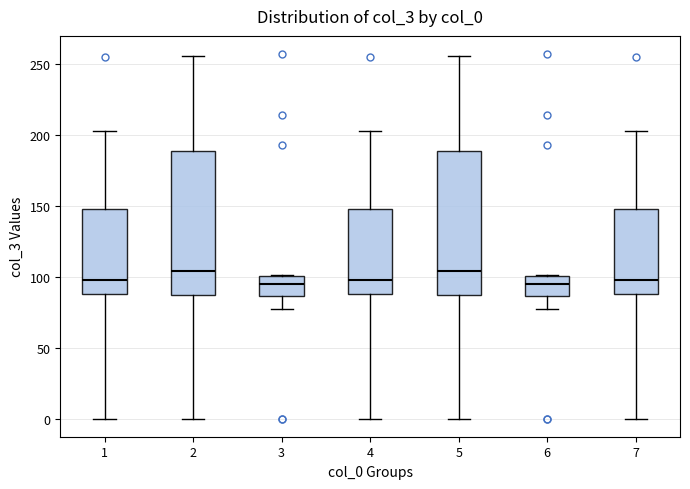

Reading left to right, read every box against the y-axis: the position of its median line, the range the box covers, and the ends of its whiskers. The values are not printed on the chart, so give them approximately, as read against the axis.

1: median 100, box 90 to 150, whiskers 0 to 205
2: median 105, box 85 to 190, whiskers 0 to 255
3: median 95, box 85 to 100, whiskers 75 to 100
4: median 100, box 90 to 150, whiskers 0 to 205
5: median 105, box 85 to 190, whiskers 0 to 255
6: median 95, box 85 to 100, whiskers 75 to 100
7: median 100, box 90 to 150, whiskers 0 to 205